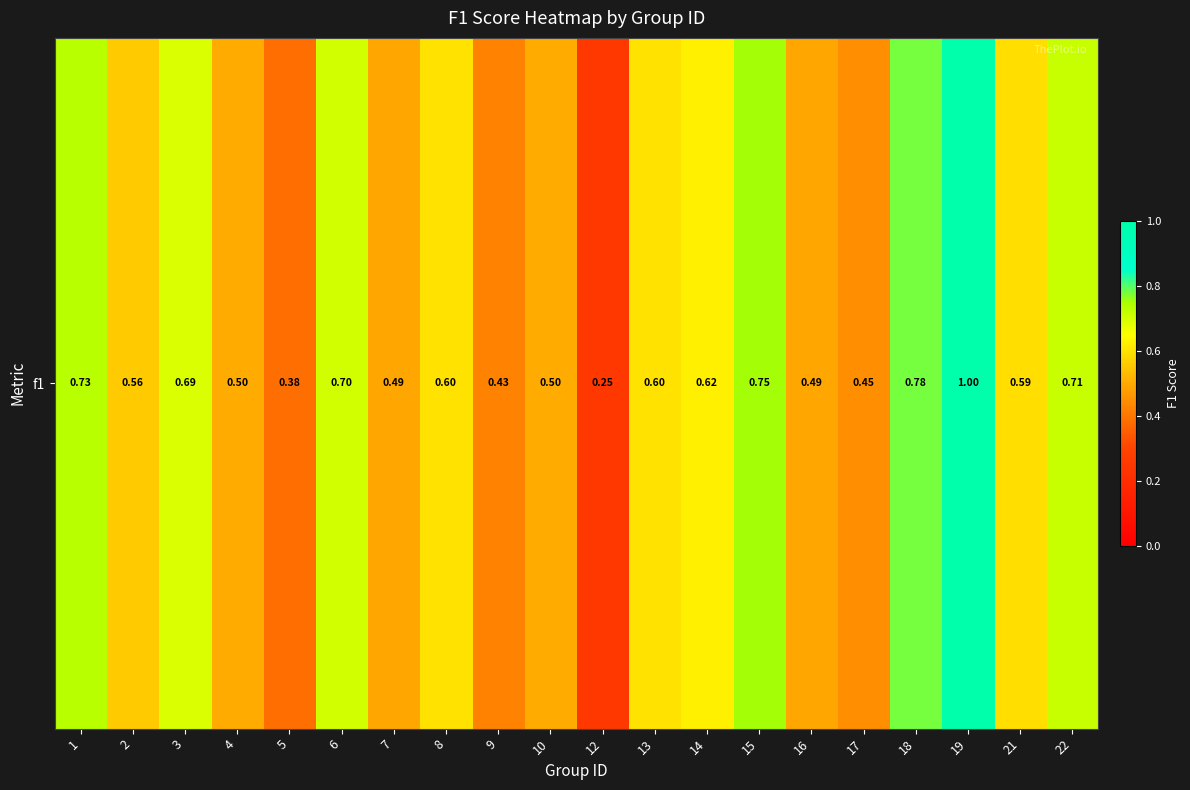

What is the difference between the values at 4 and 3?

0.2